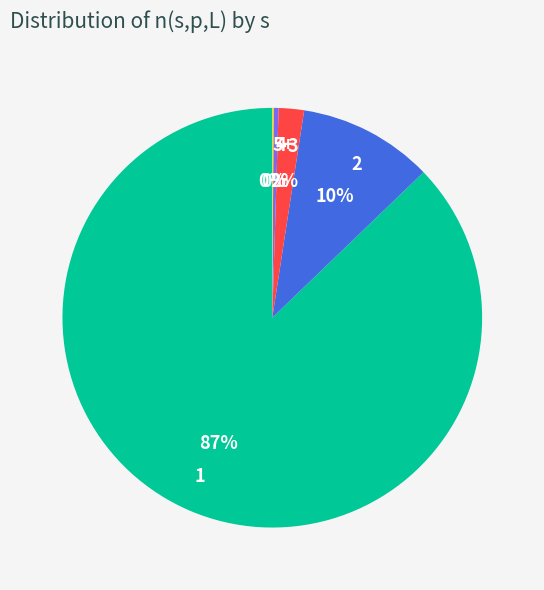

What is the majority slice?

1